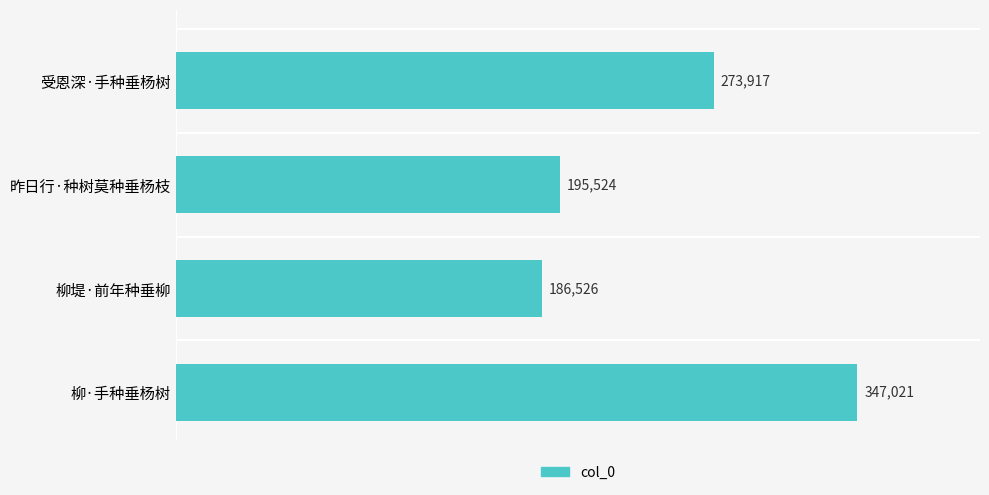

Which has a higher value, 柳·手种垂杨树 or 昨日行·种树莫种垂杨枝?

柳·手种垂杨树